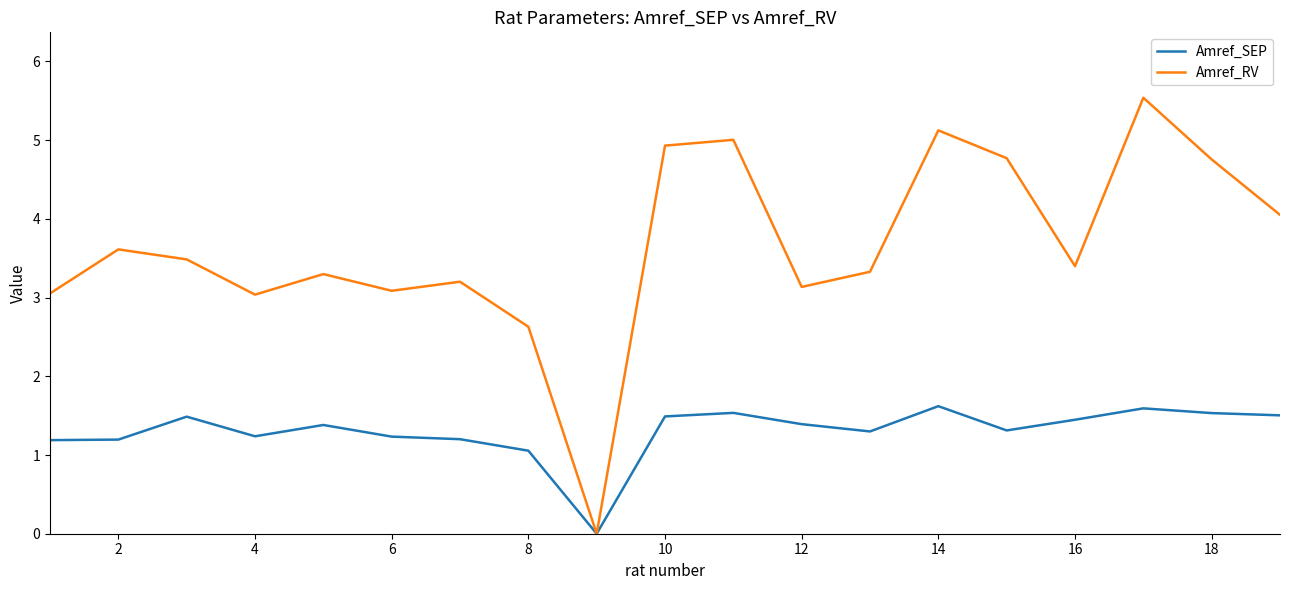

Which series has the largest total across all categories?

Amref_RV